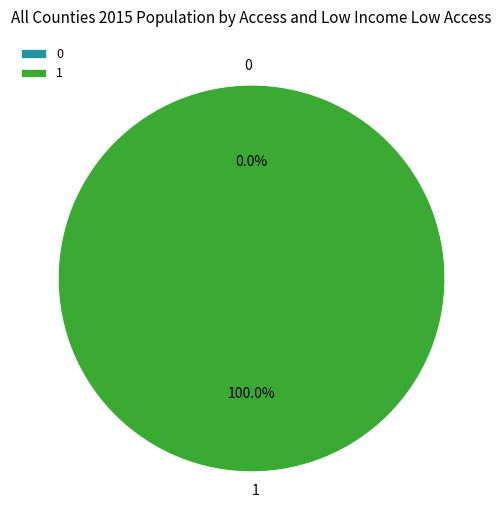

The 1 slice represents 100% of the pie. True or false?

True